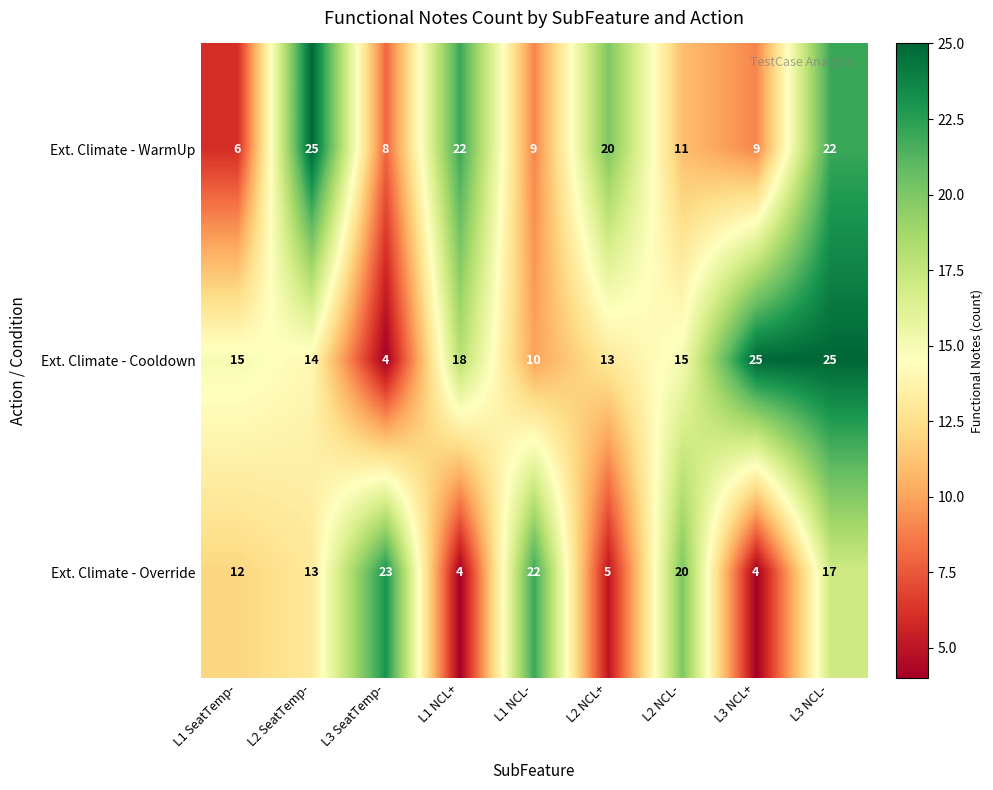

List the series in order of their overall mean, lowest first.

Ext. Climate - Override, Ext. Climate - WarmUp, Ext. Climate - Cooldown